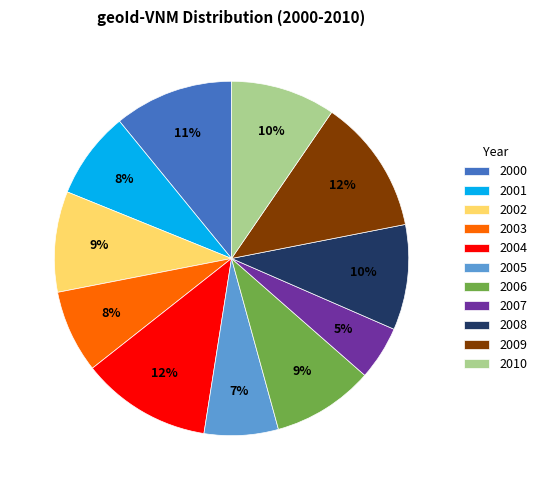

To the nearest percent, what is the difference between the largest and smallest slice percentages?

7%